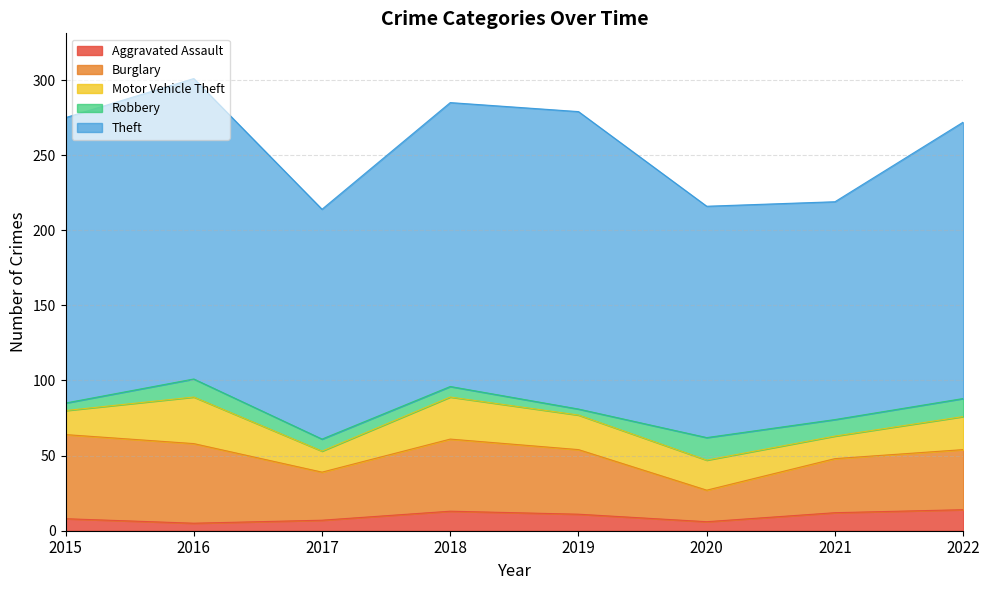

Which series changed the most between 2015 and 2018?

Motor Vehicle Theft